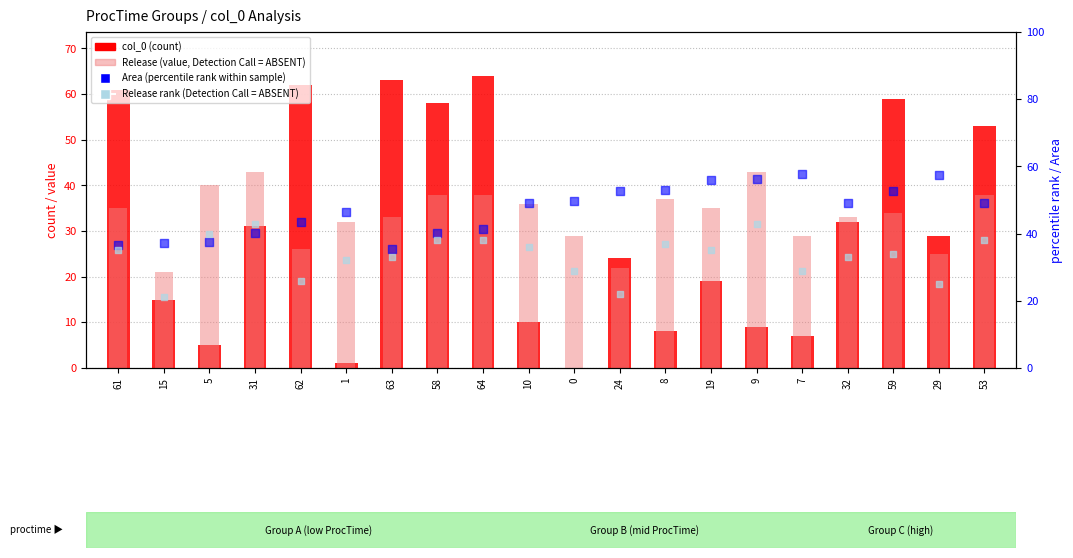

At which category is the sum across all series the highest?

64